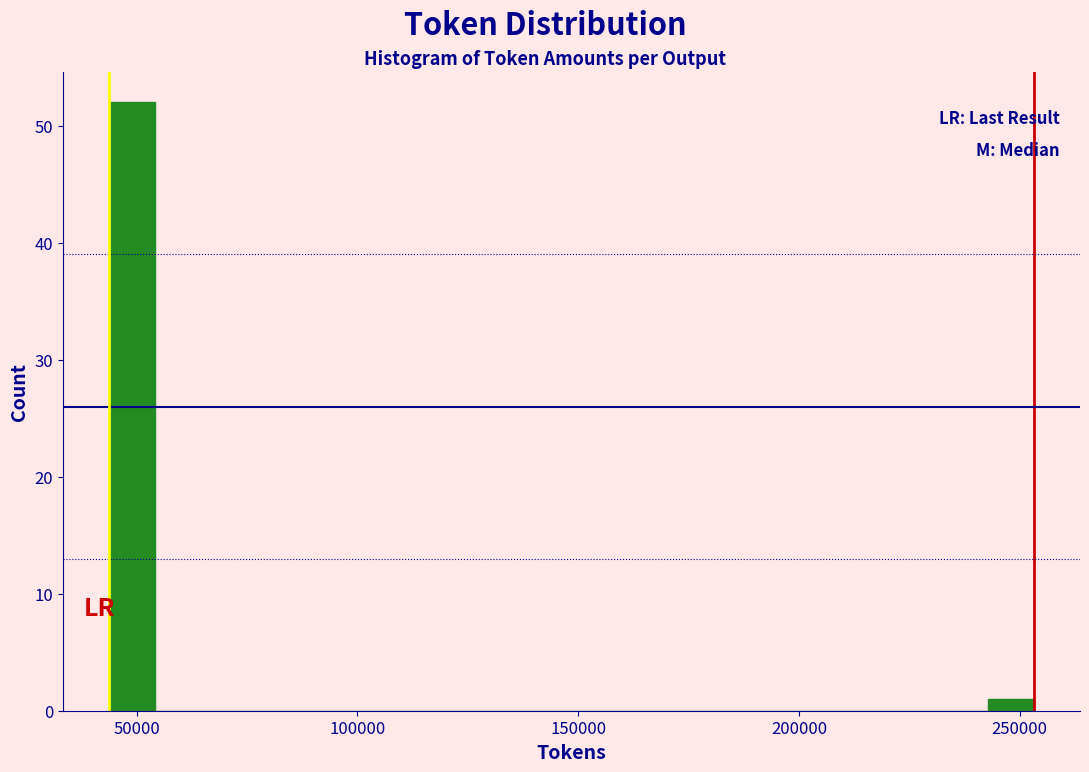

Around what value on the x-axis is the tallest bar? Give the approximate position of its centre, as read against the axis.

50000